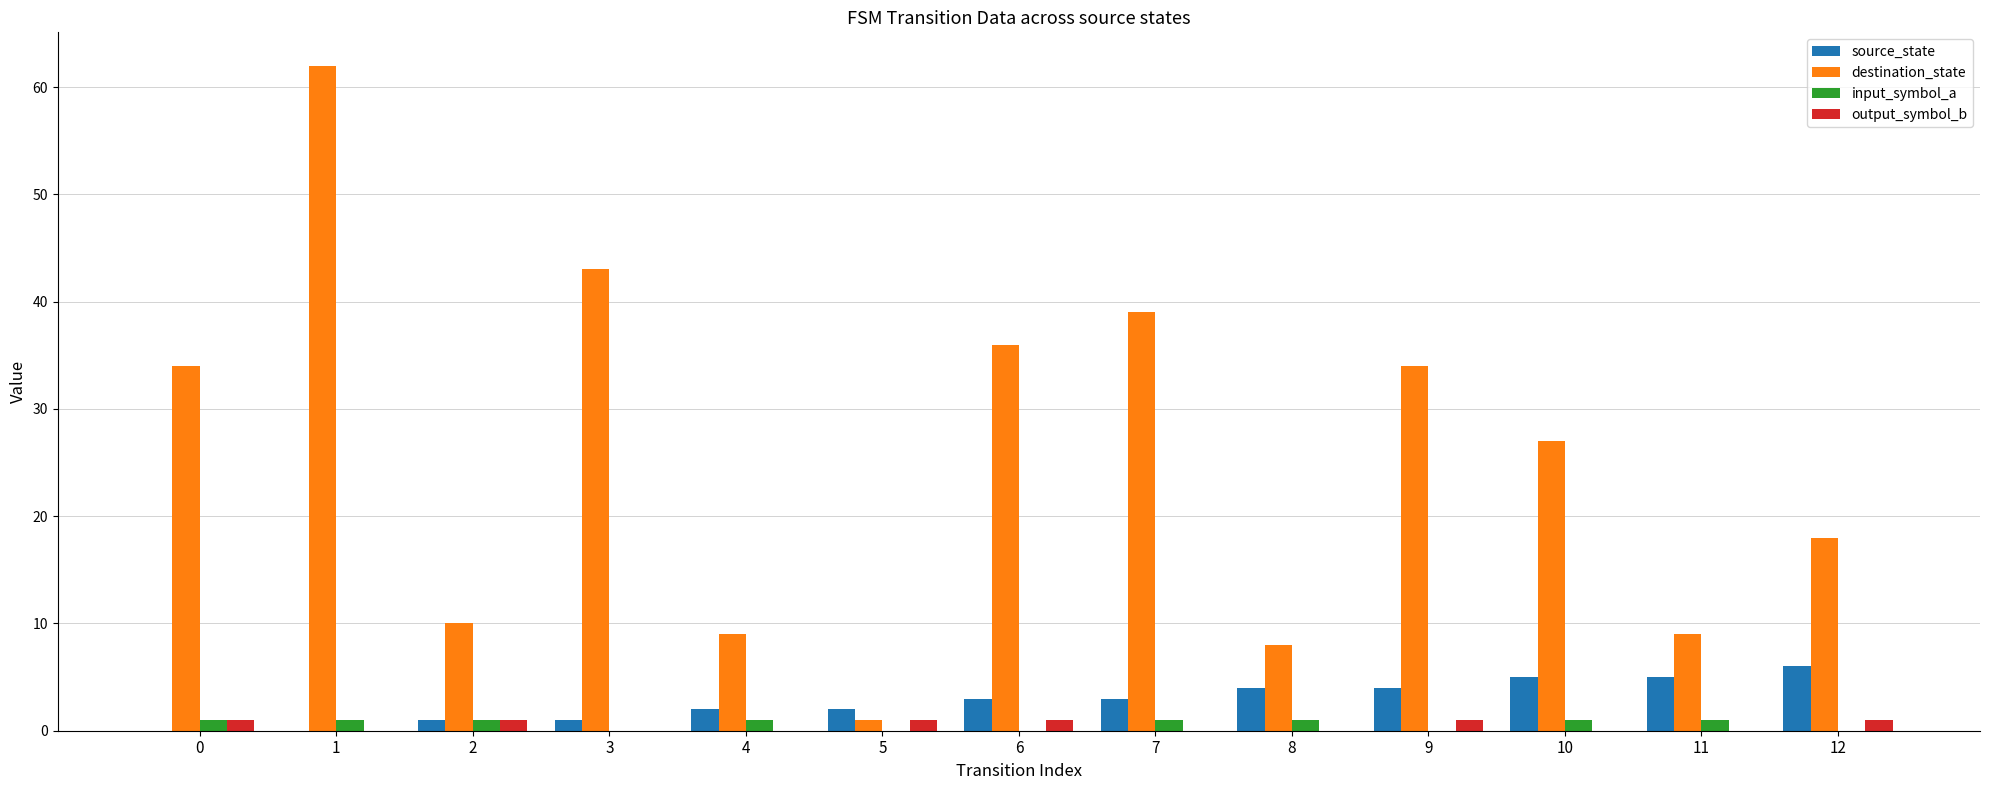

Which series has the largest total across all categories?

destination_state